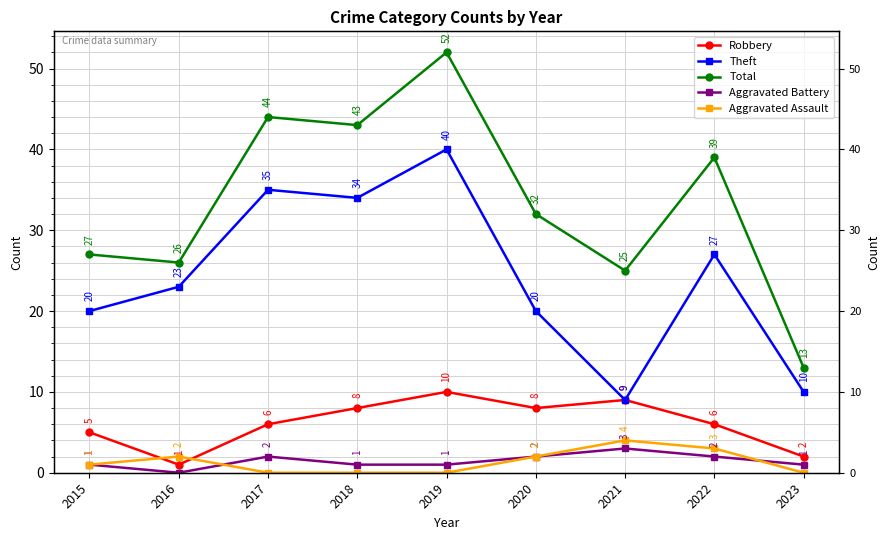

At which category is the sum across all series the highest?

2019